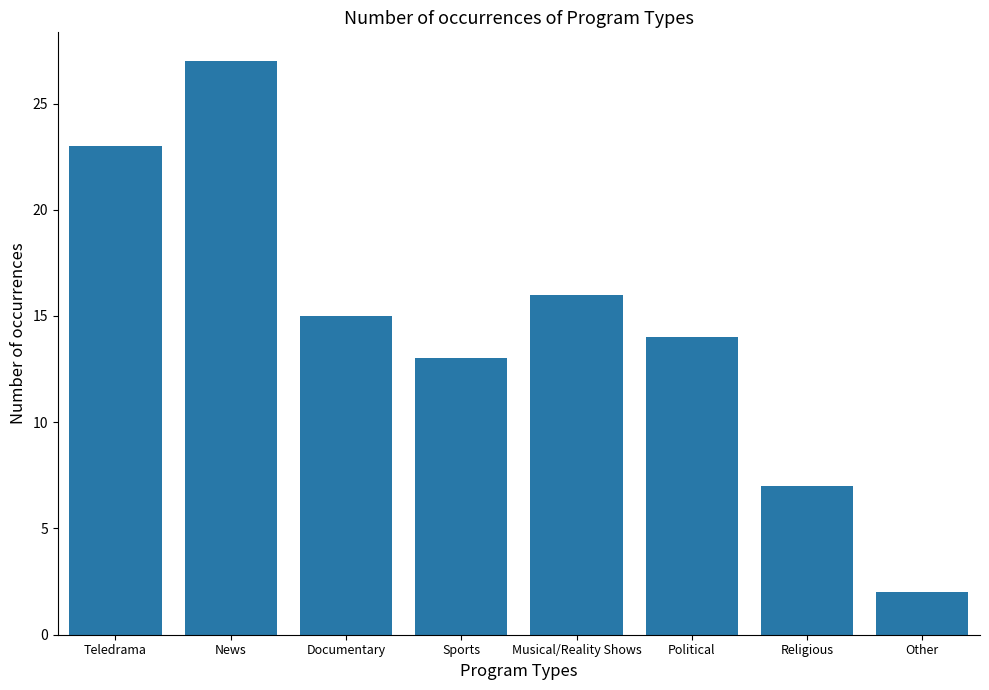

What is the maximum value shown in the chart?

27